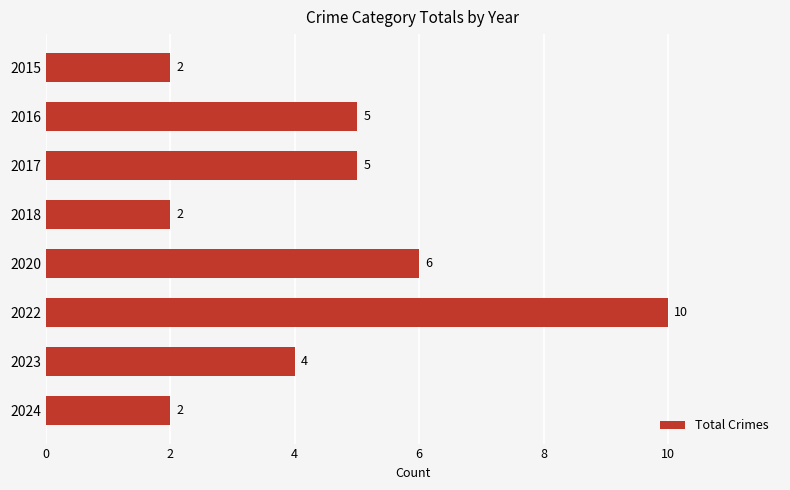

What is the maximum value shown in the chart?

10